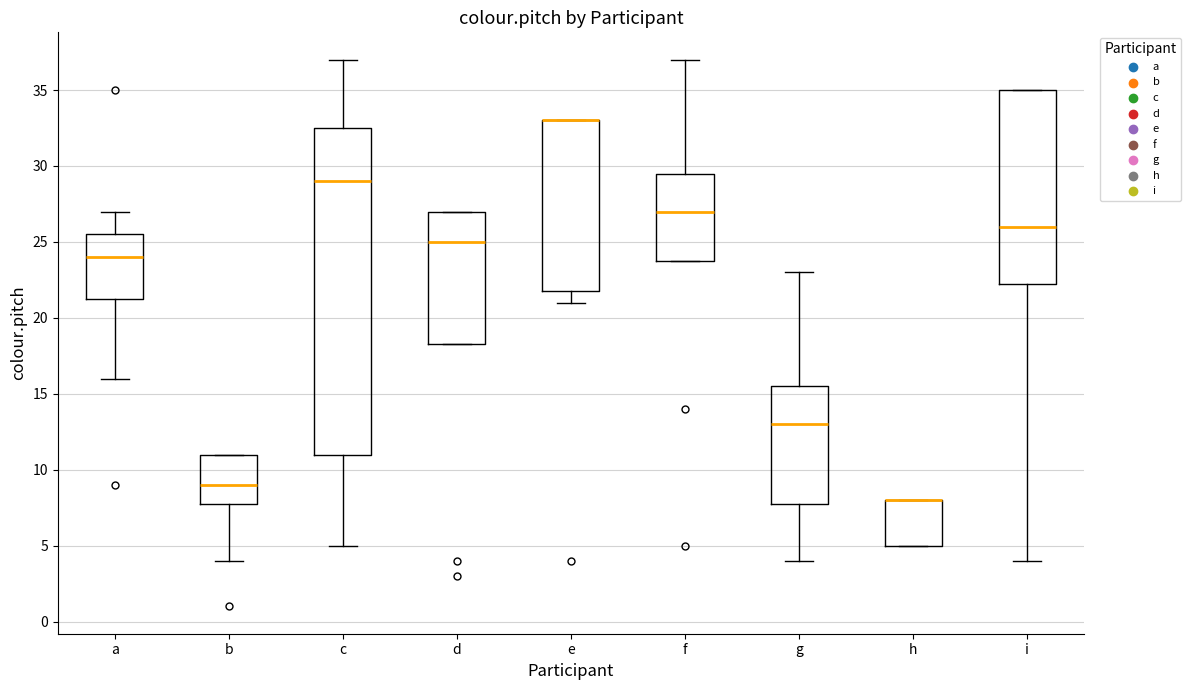

Which box is the tallest, from its lower edge to its upper edge?

c